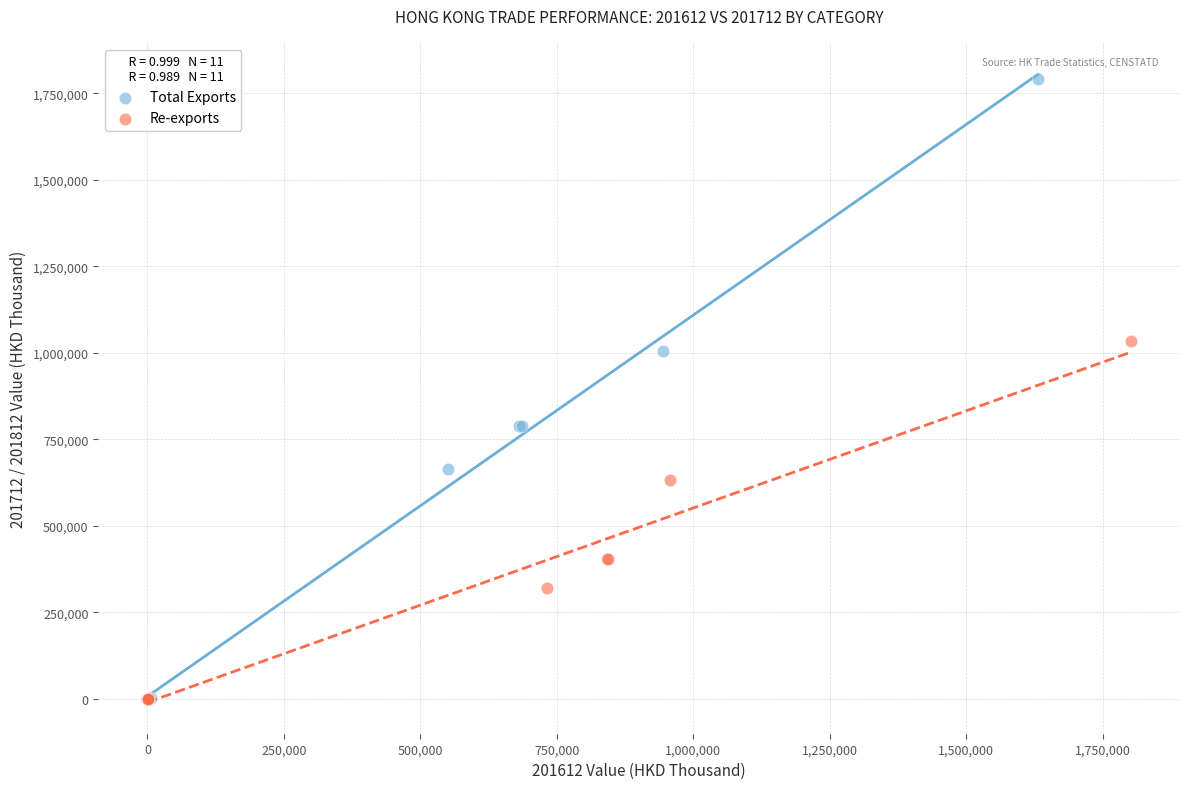

Which series contains the highest Y value?

Total Exports